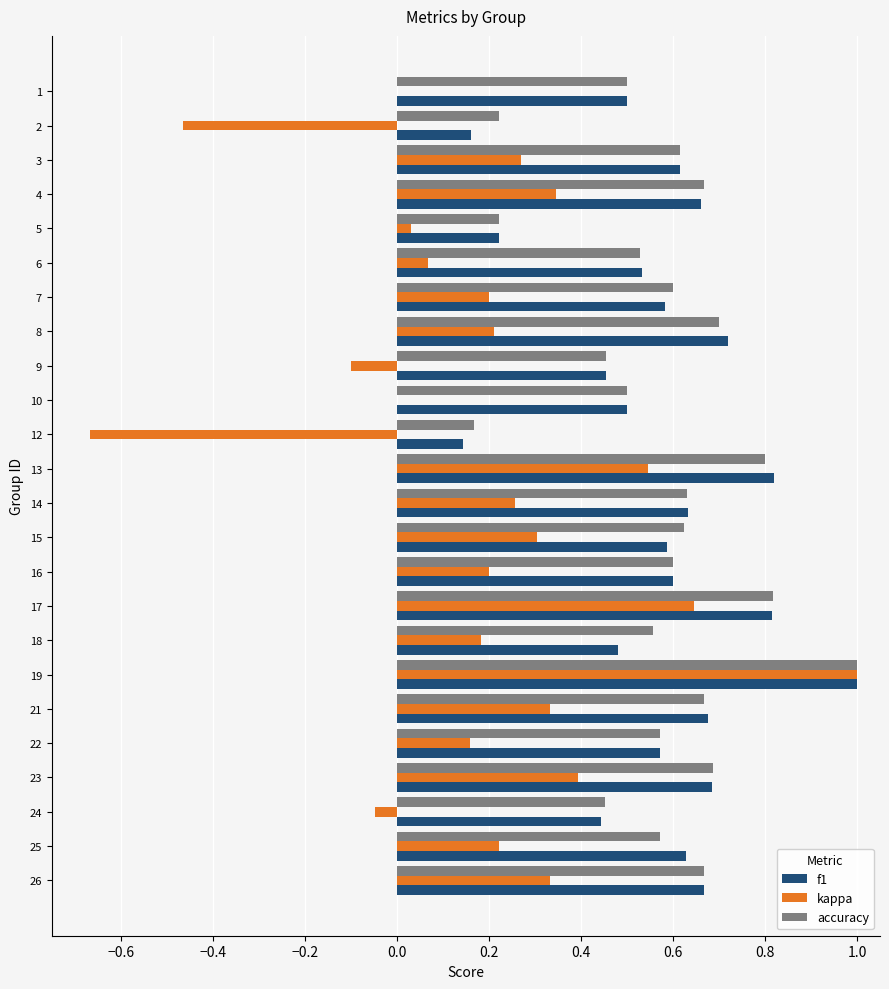

Is it true that kappa equals -0.1 at 9?

True